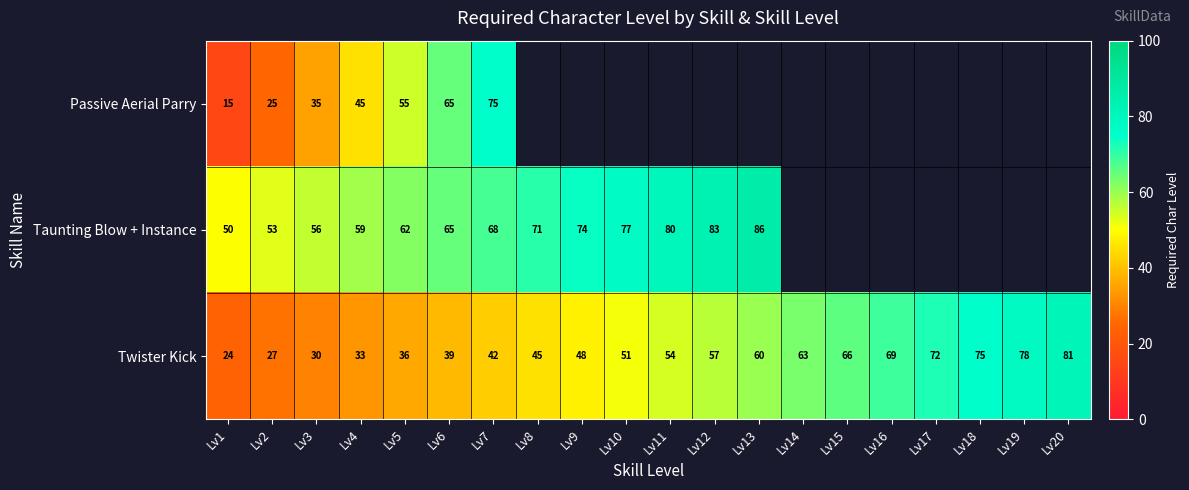

How many distinct data groups are displayed?

3